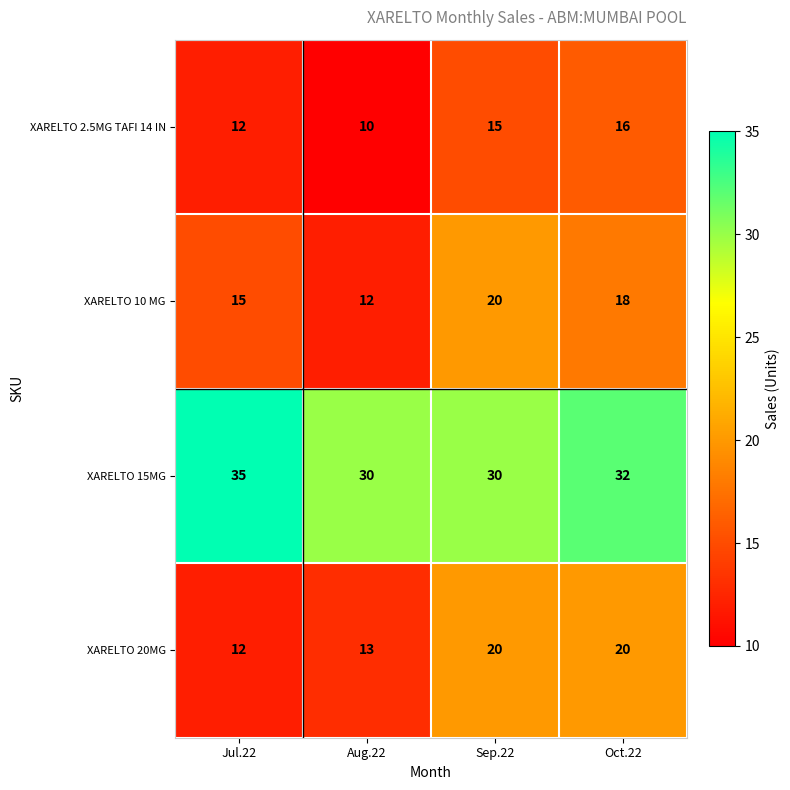

At which category is the sum across all series the highest?

Oct.22